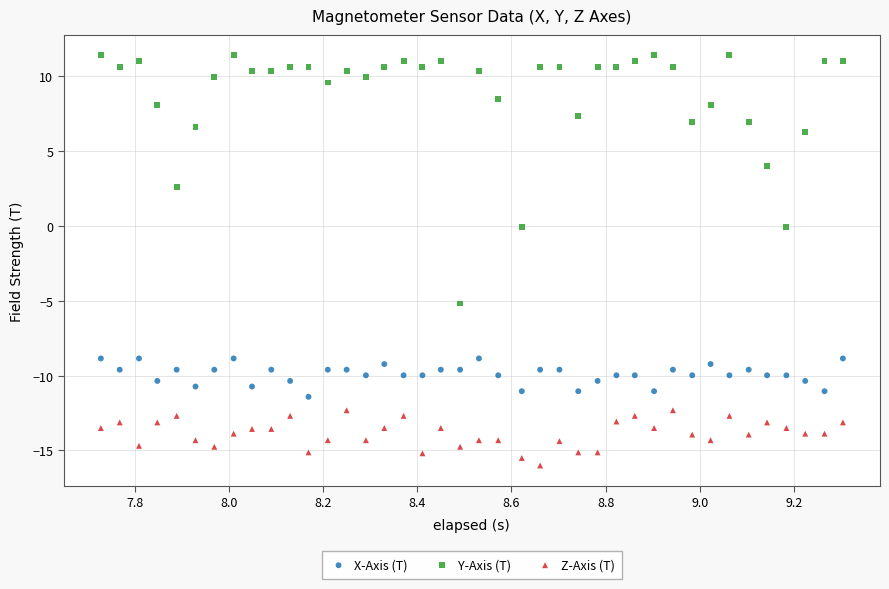

Which series reaches the minimum Y coordinate?

Z-Axis (T)